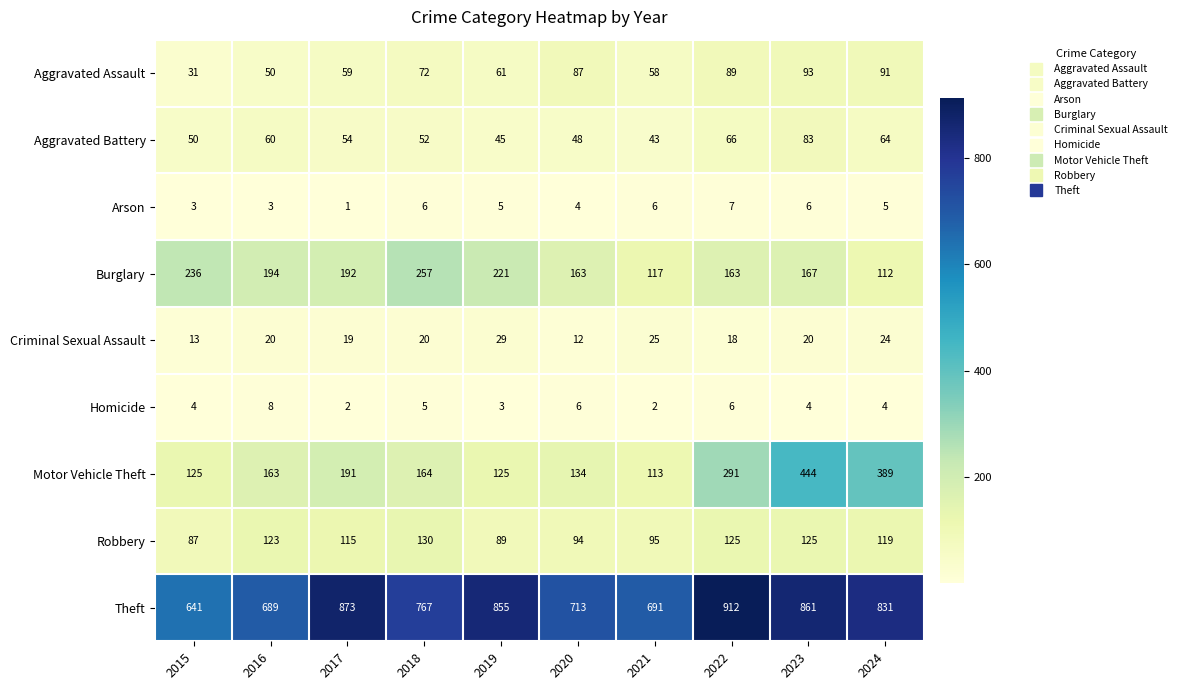

What is the difference between the maximum and minimum values in the Theft series?

271